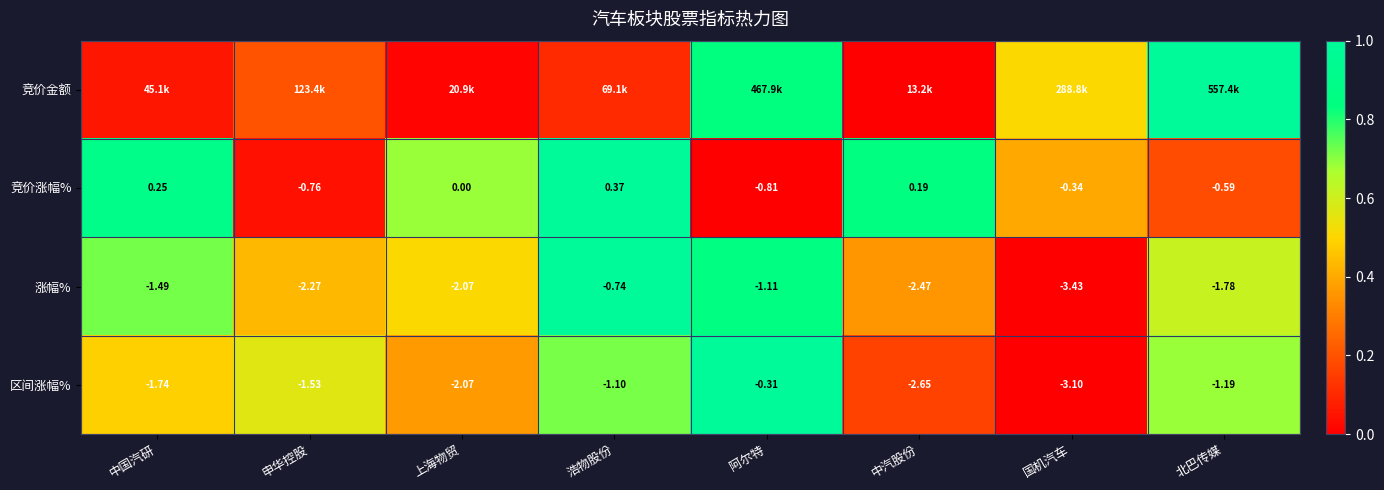

At which label does 涨幅% reach its peak?

浩物股份